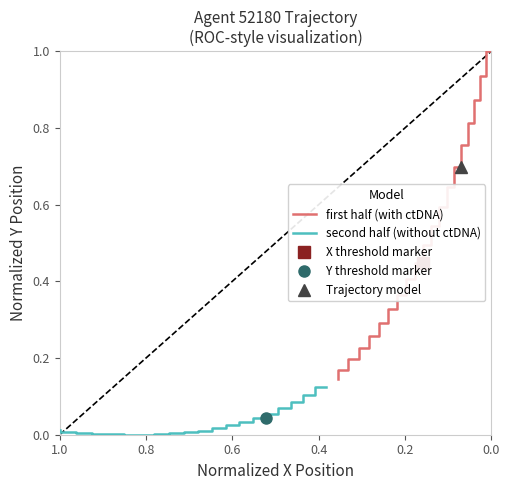

True or false: first half (with ctDNA) and second half (without ctDNA) cross at least once.

False